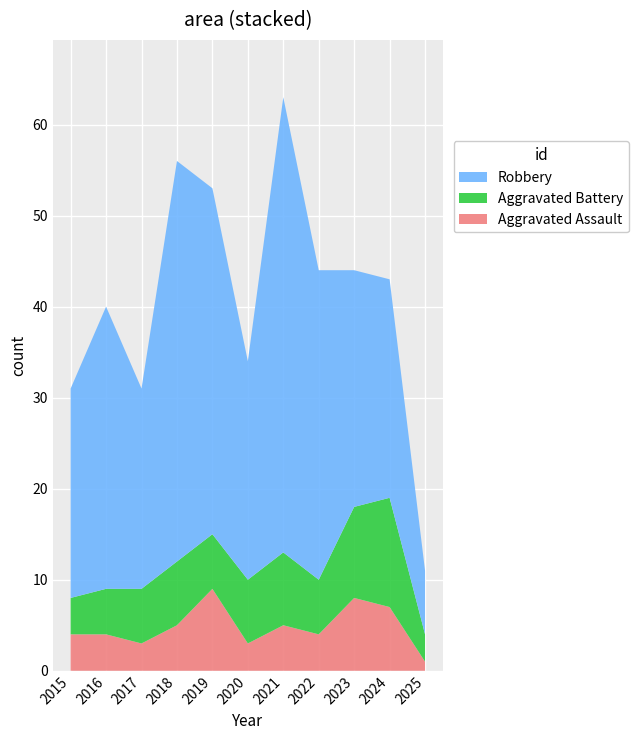

Reading left to right, extract all data points from this chart.

Aggravated Assault: 4	4	3	5	9	3	5	4	8	7	1
Aggravated Battery: 4	5	6	7	6	7	8	6	10	12	3
Robbery: 23	31	22	44	38	24	50	34	26	24	7